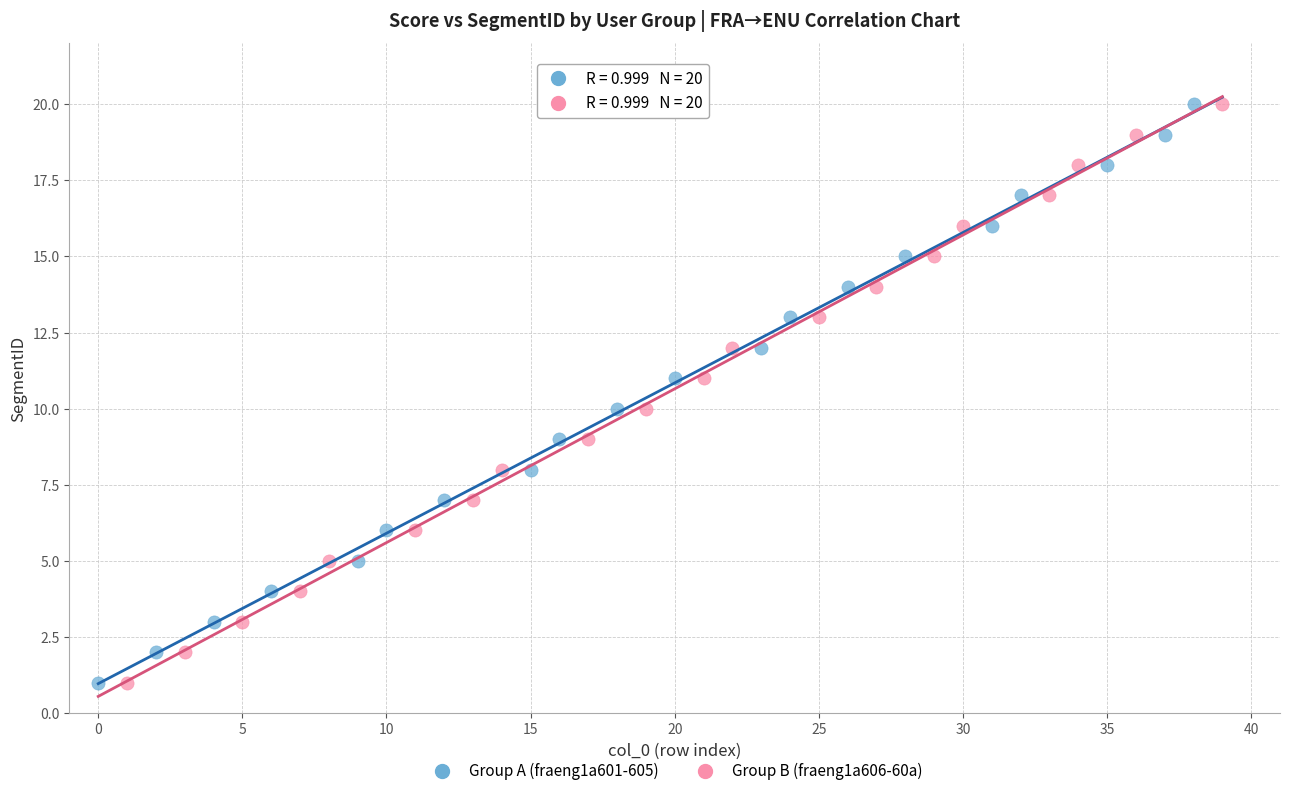

What are all the series names shown in the legend?

Group A (fraeng1a601-605), Group B (fraeng1a606-60a)